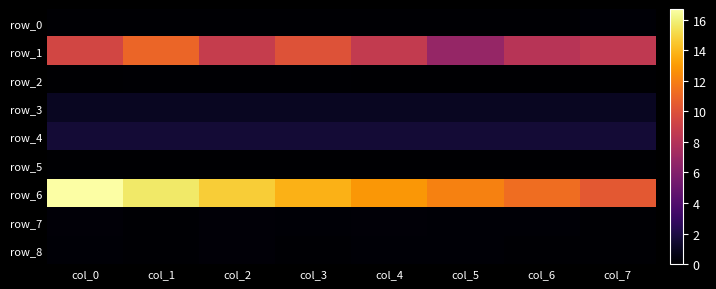

Is the value of row_5 at col_5 greater than the value of row_4 at col_3?

No